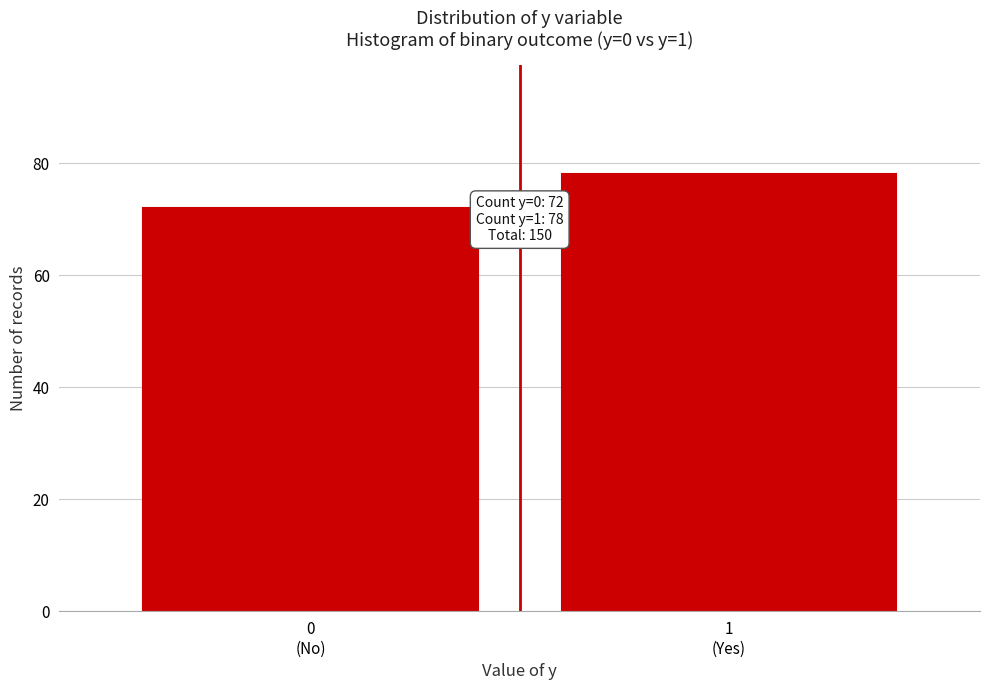

Reading left to right, transcribe all the data shown in this chart.

72	78